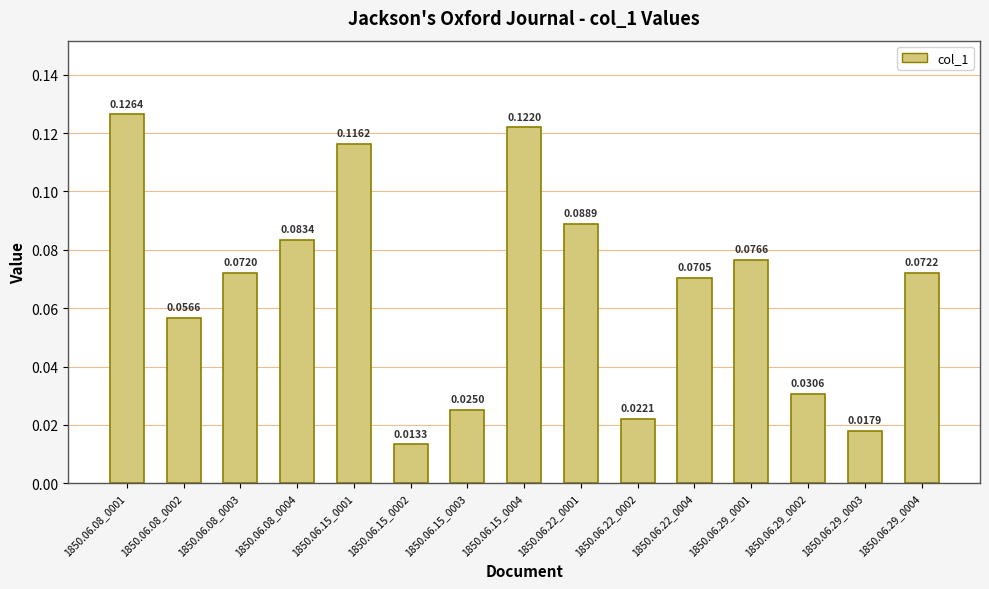

Which has a higher value, 1850.06.08_0003 or 1850.06.22_0001?

1850.06.22_0001